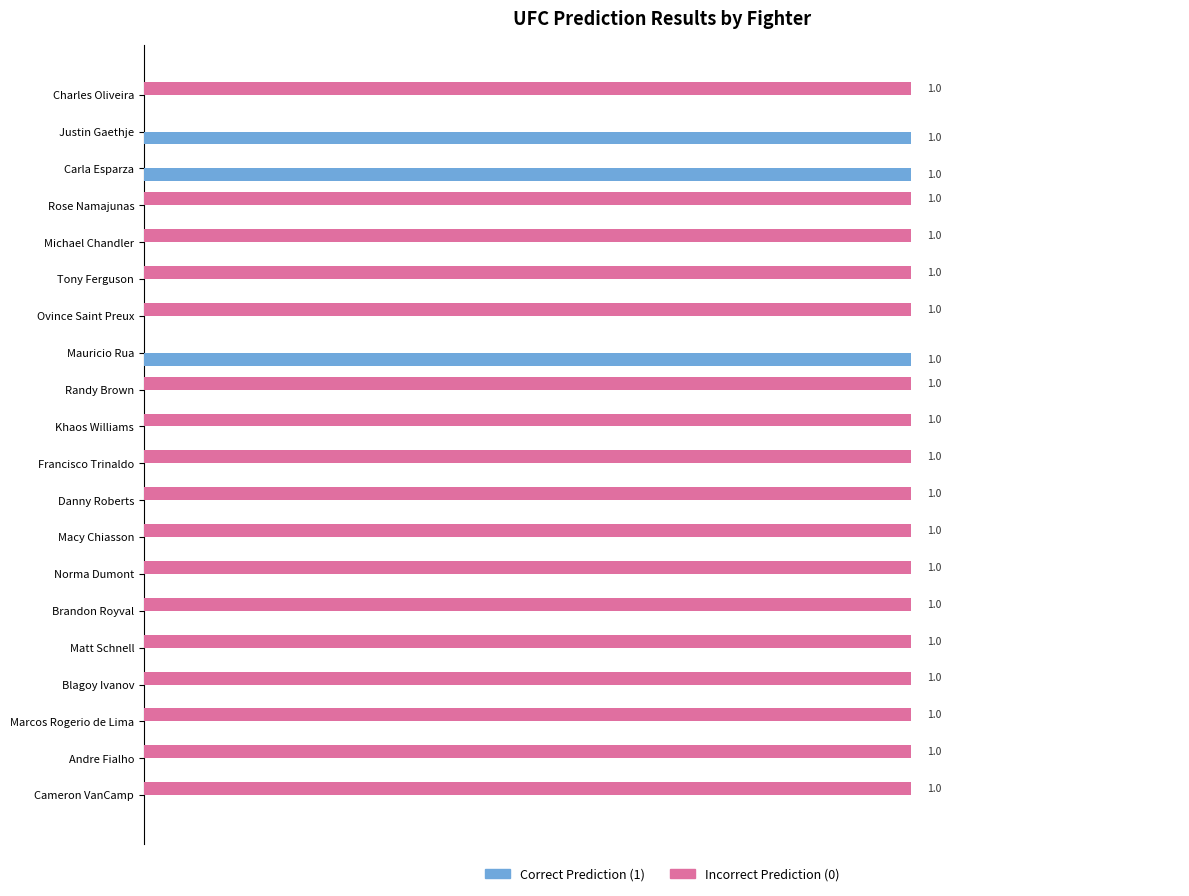

Is the value of Incorrect Prediction (0) at Francisco Trinaldo greater than the value of Correct Prediction (1) at Randy Brown?

Yes